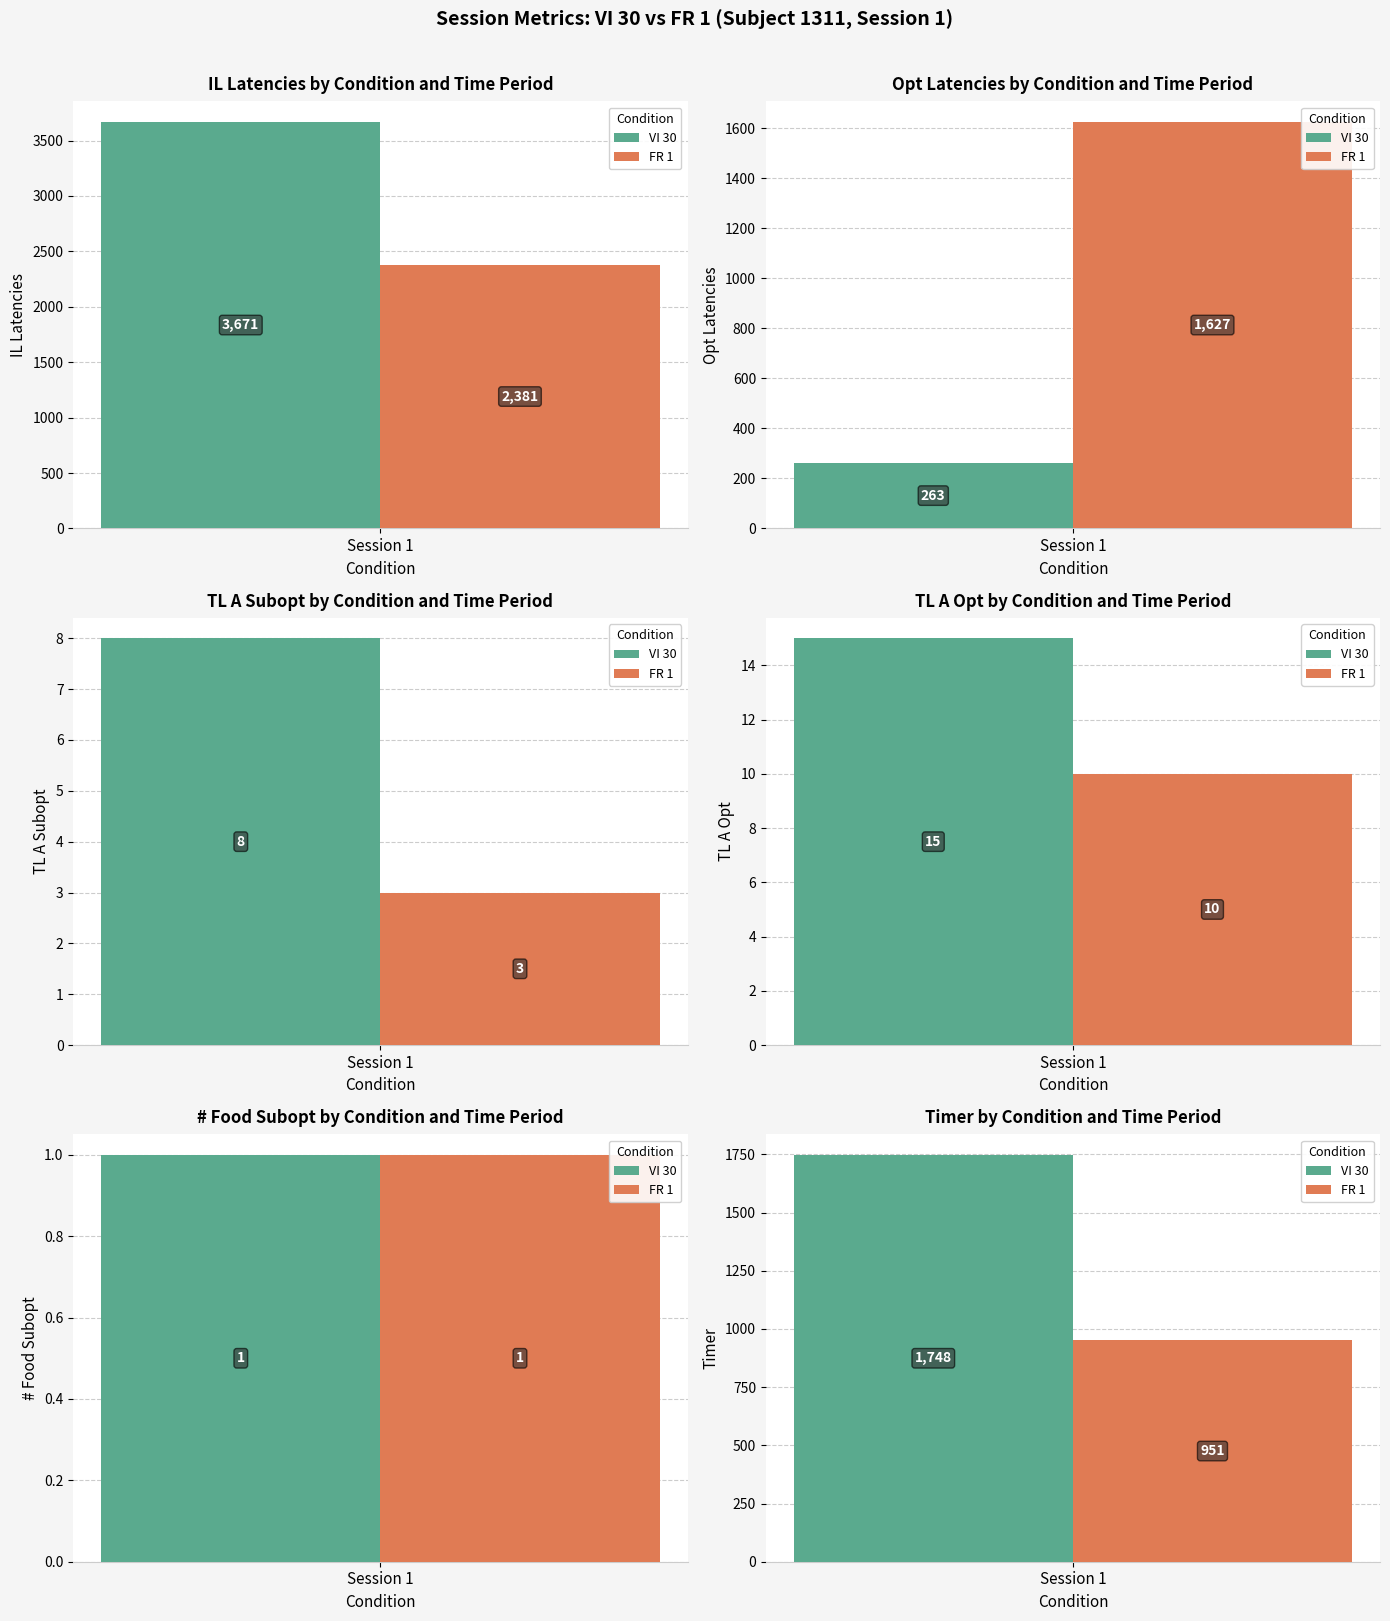

Reading left to right, extract all data points from this chart.

col_19 (Latencies): 0=3671	1=2381
col_26 (Latencies): 0=263	1=1627
col_11 (TL A subopt): 0=8	1=3
col_15 (# Food subopt): 0=1	1=1
col_7 (Timer): 0=1748	1=951
col_28 (TL A opt): 0=15	1=10